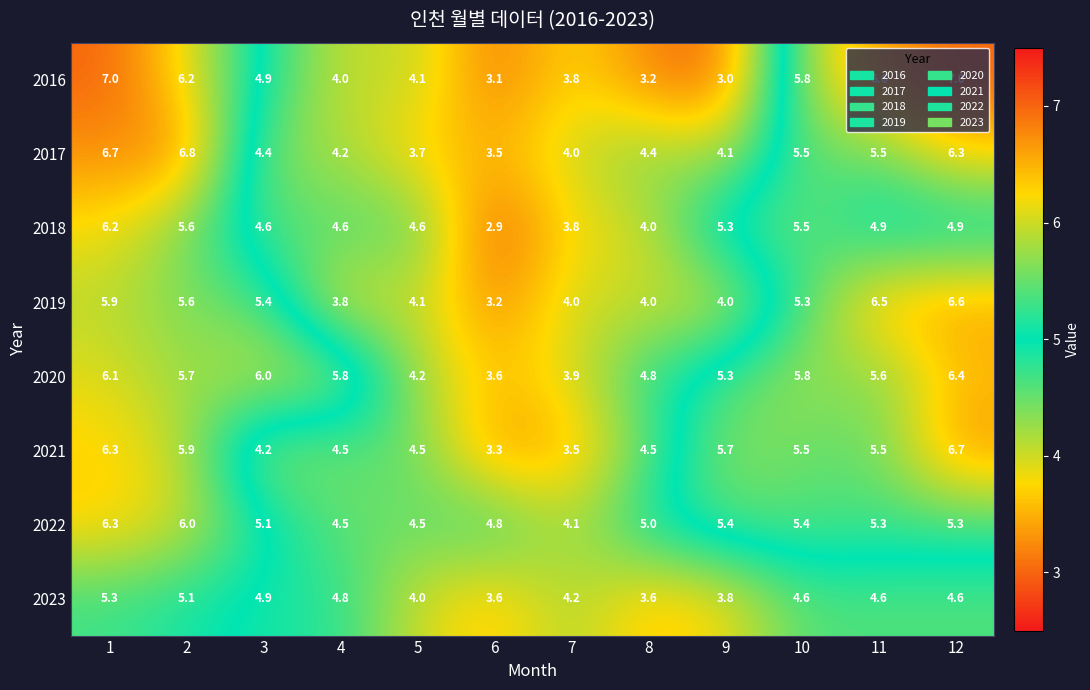

What is the smallest value displayed?

2.9